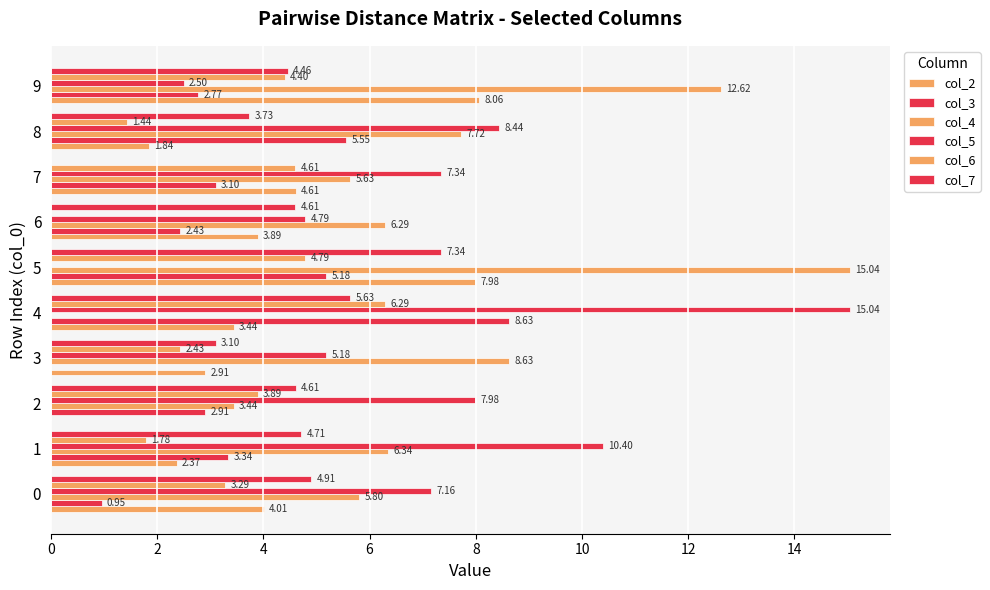

What is the difference between the maximum and second lowest values in the col_3 series?

7.7